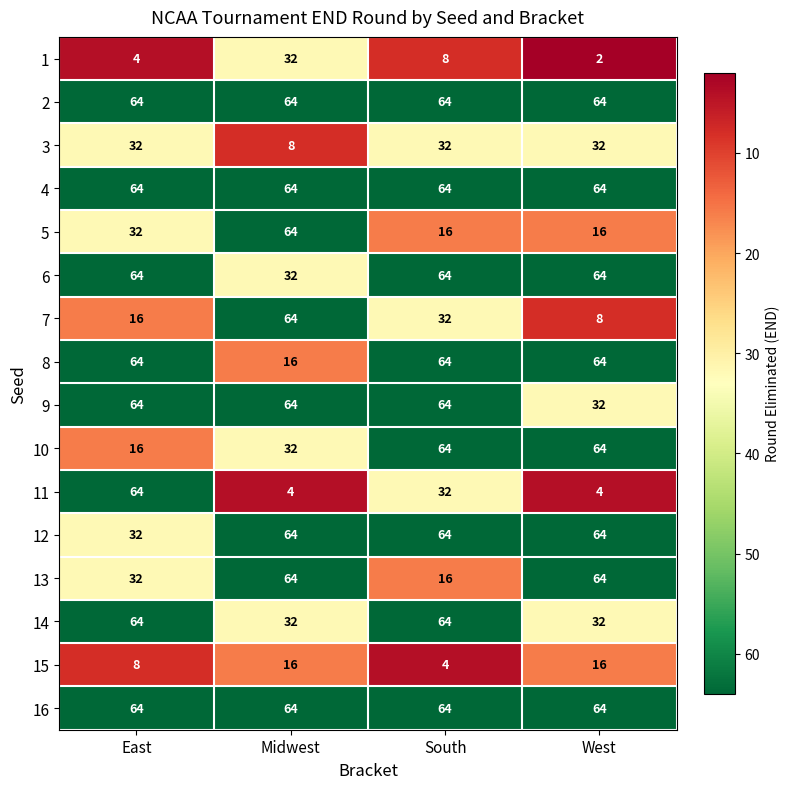

What is the minimum value for 3?

8